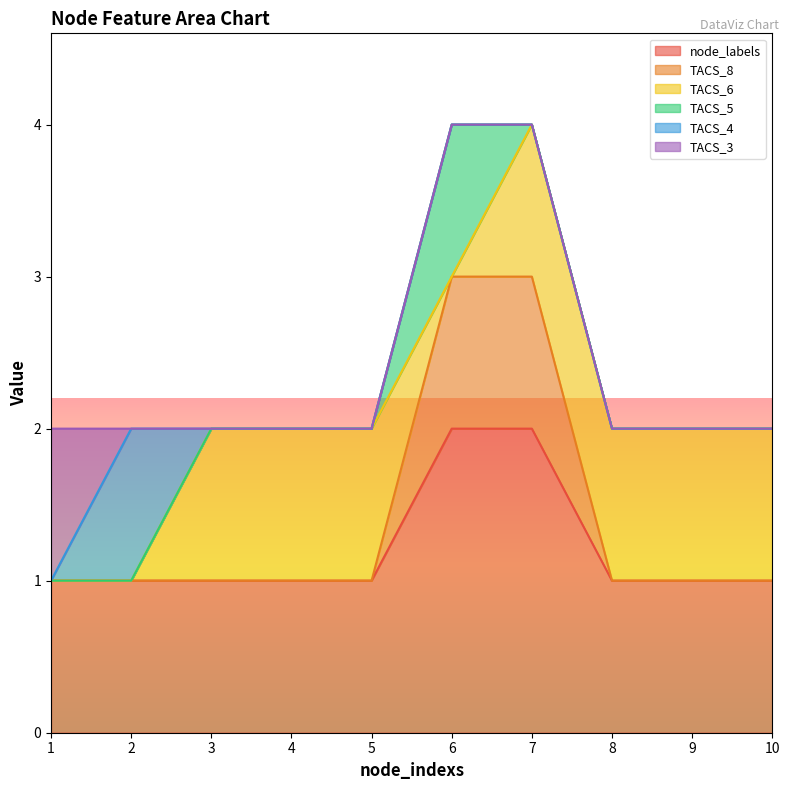

How many interior local peaks does the TACS_4 series have?

1